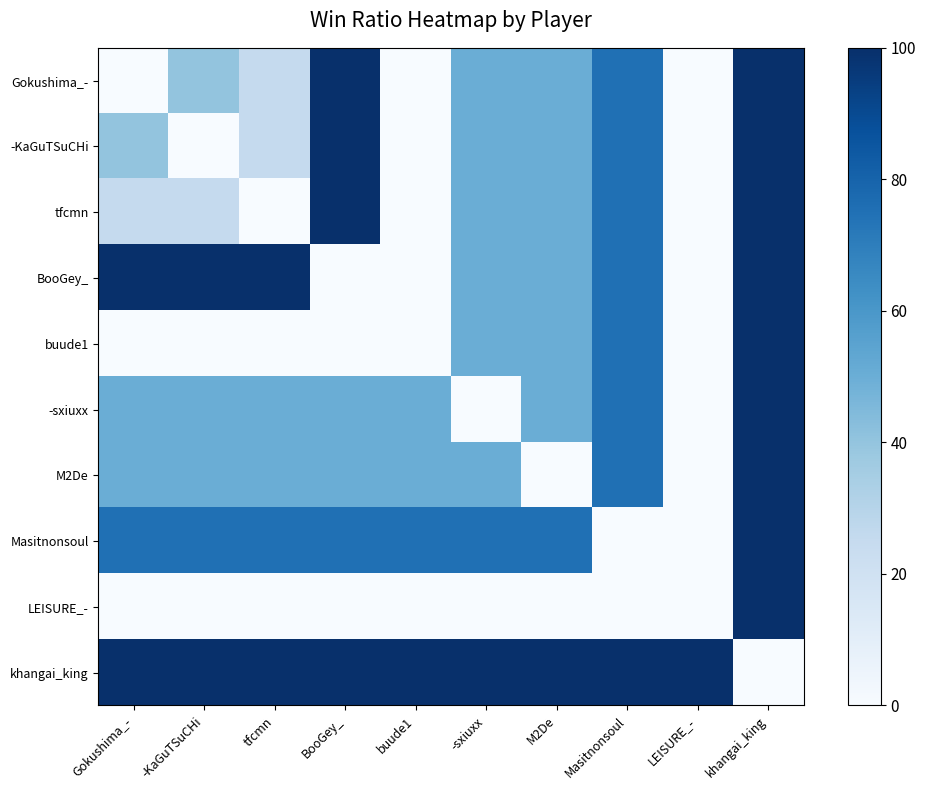

Rank the series at Masitnonsoul from highest to lowest value.

khangai_king, Gokushima_-, -KaGuTSuCHi, tfcmn, BooGey_, buude1, -sxiuxx, M2De, Masitnonsoul, LEISURE_-